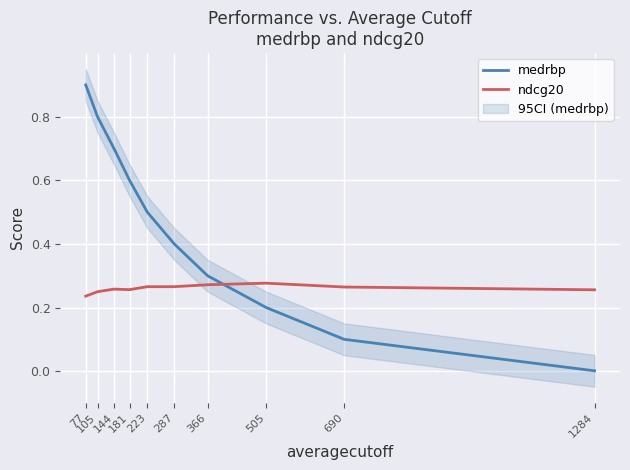

The medrbp series shows 0.0 at 1284. True or false?

True